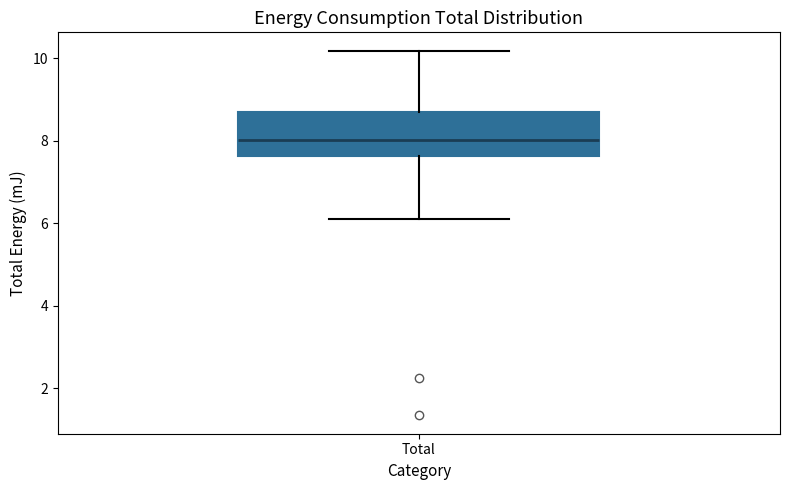

Read this box plot against the y-axis: the position of the median line, the range covered by the box, and the ends of both whiskers. The values are not printed on the chart, so give them approximately, as read against the axis.

median 8.0, box 7.6 to 8.8, whiskers 6.2 to 10.2